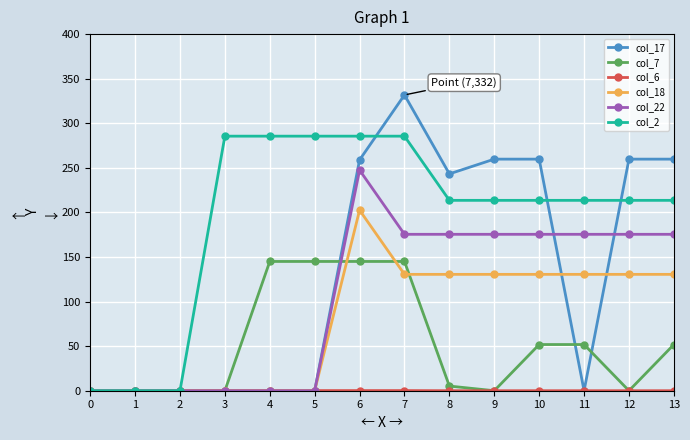

What is the greatest value displayed?

331.8